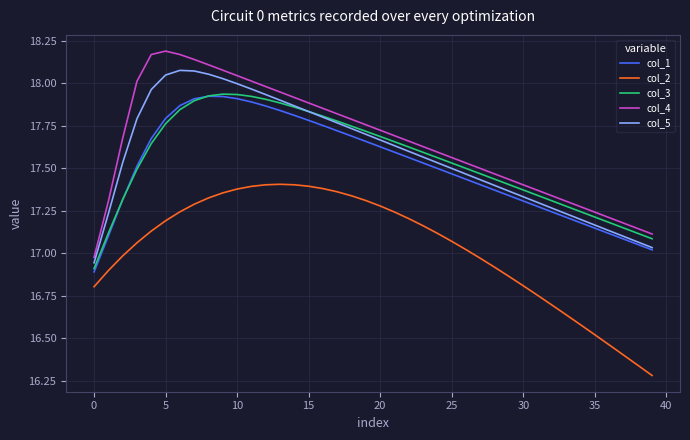

How many interior local peaks does the col_5 series have?

1